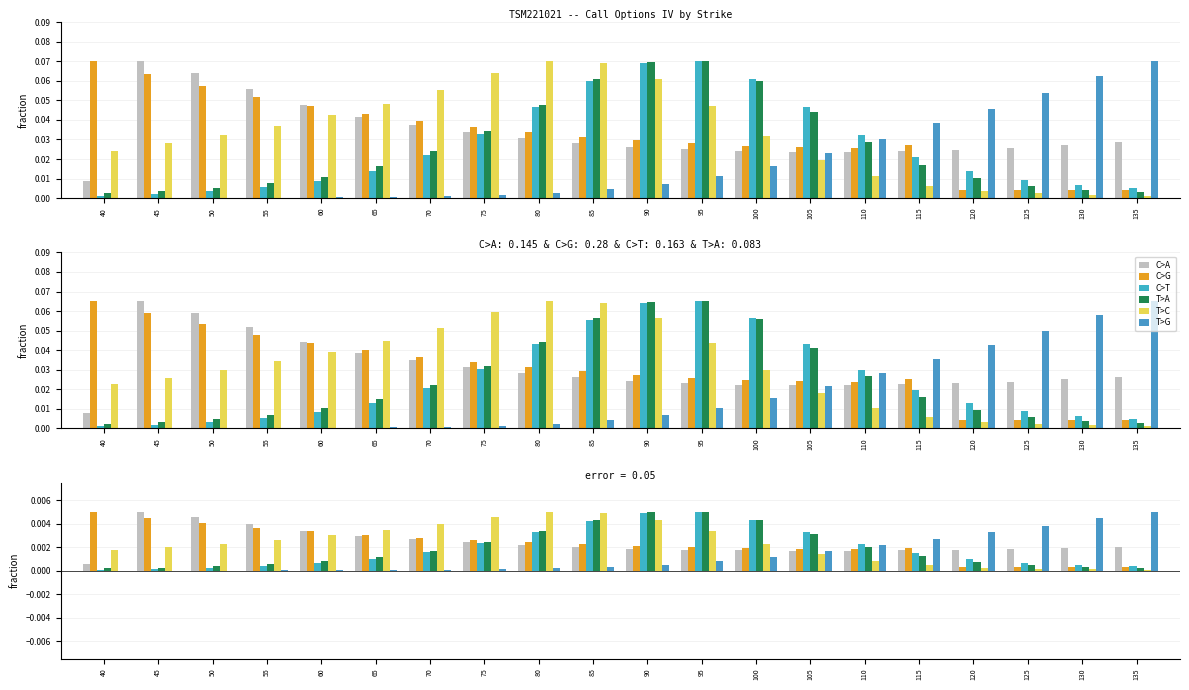

Which category has the highest value across all series?

45